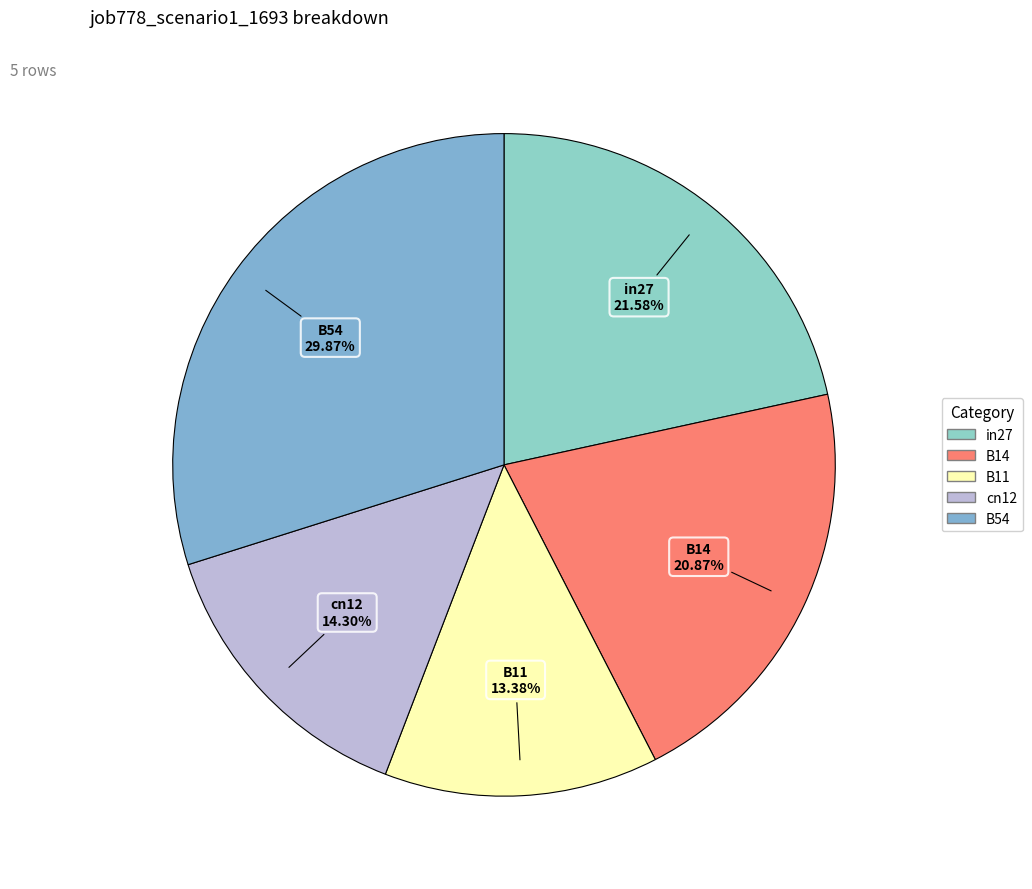

Is it true that B14 is 34% of the pie?

False